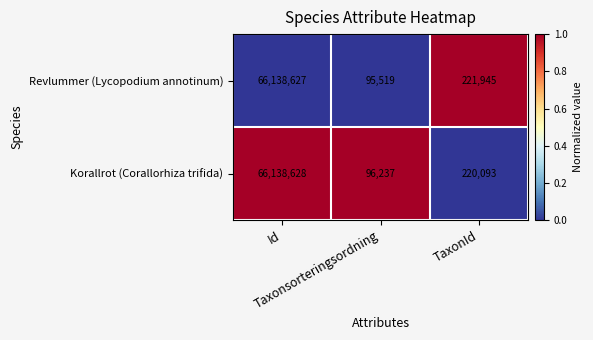

What is the difference between the maximum and minimum values in the Korallrot (Corallorhiza trifida) series?

66042391